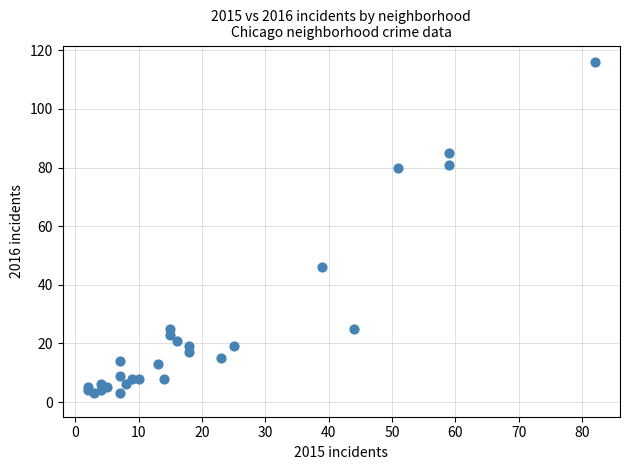

What Y value in the scatter plot is closest to 59?

46